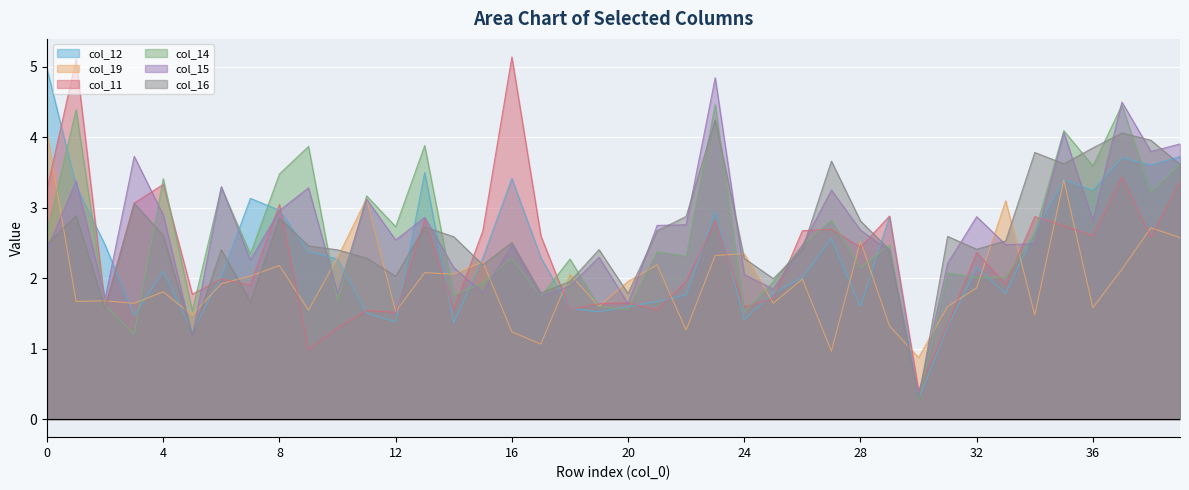

List the series in order of their peak value, lowest first.

col_19, col_16, col_14, col_15, col_12, col_11